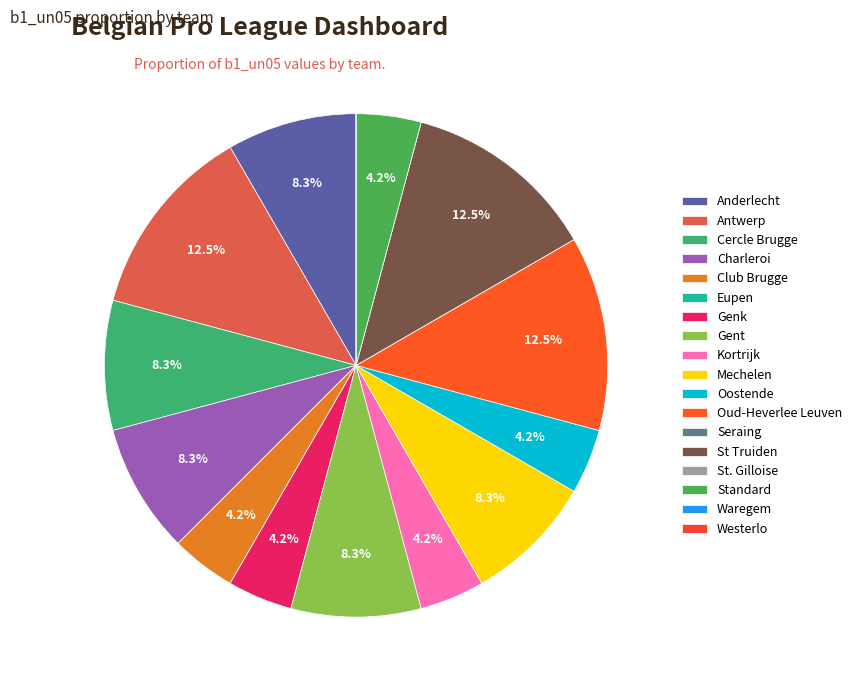

How many segments does this pie chart have?

18